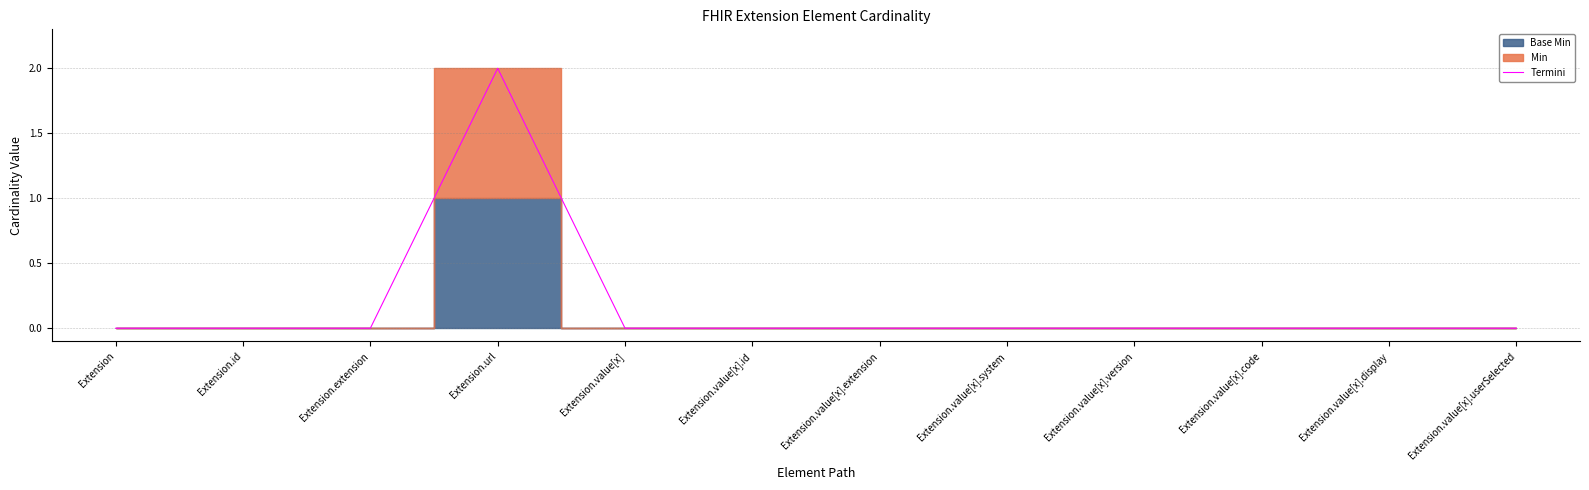

What is the label of the 4th point from the right?

Extension.value[x].version